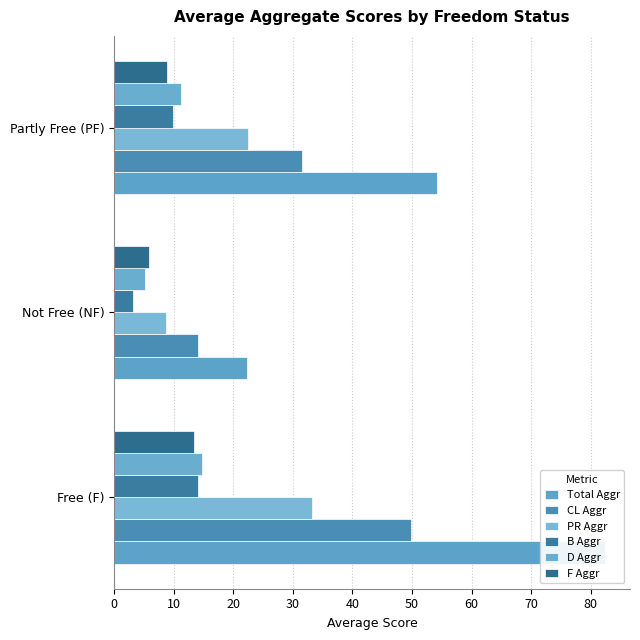

At Partly Free (PF), list the series in order from smallest to largest.

F Aggr, B Aggr, D Aggr, PR Aggr, CL Aggr, Total Aggr